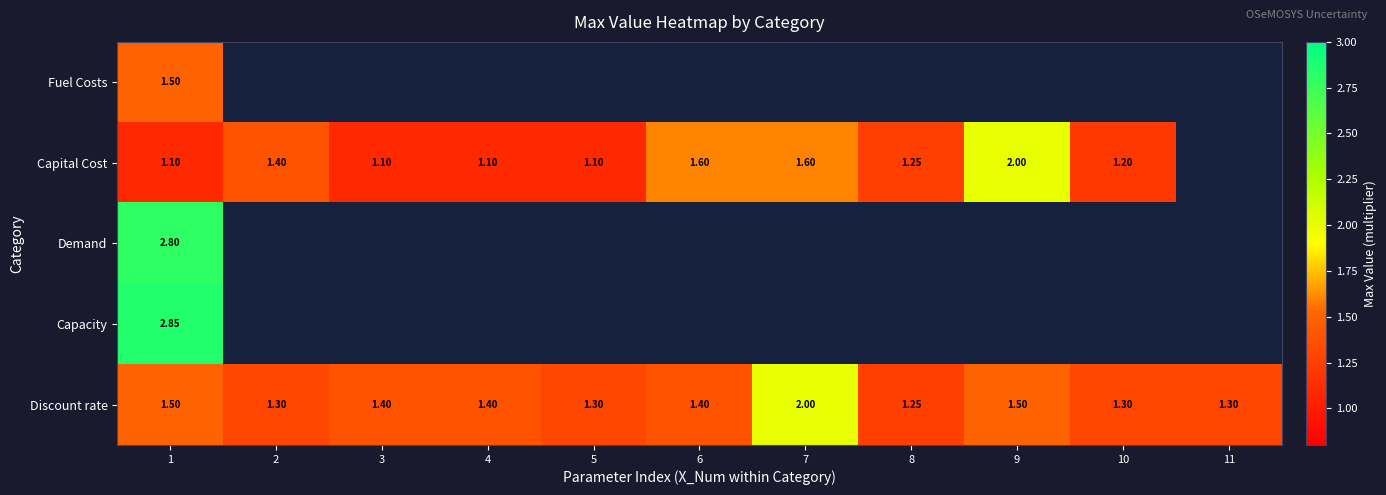

Count the number of categories in the chart.

11